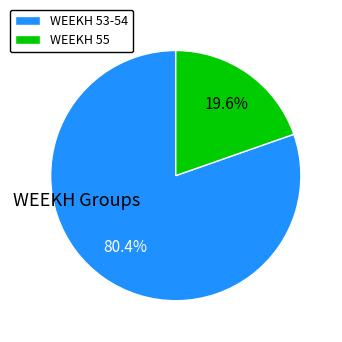

Is the sum of WEEKH 55 and WEEKH 53-54 greater than half?

Yes